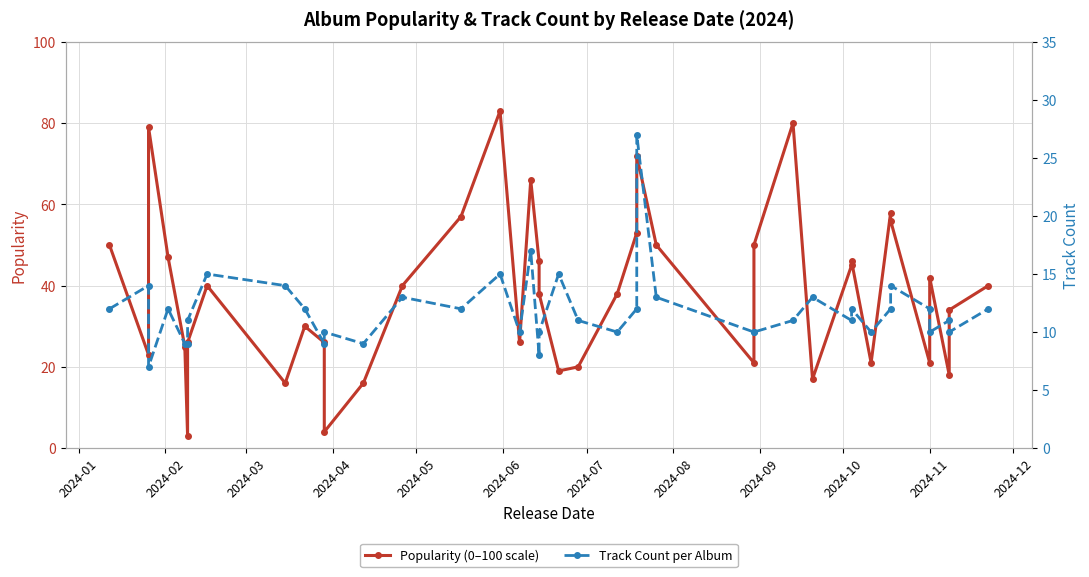

The value of Popularity (0–100 scale) at 23 is 30. True or false?

False